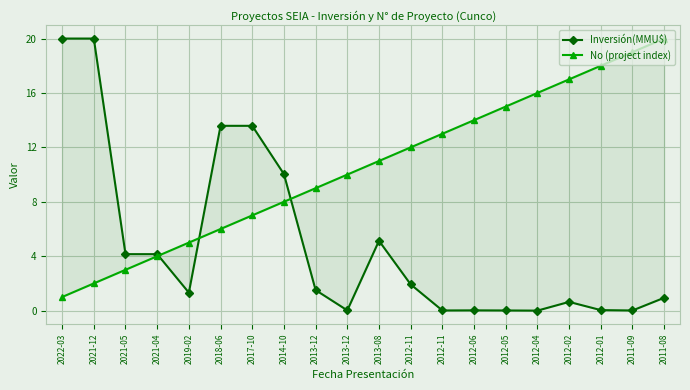

Reading left to right, extract all data points from this chart.

Inversión(MMU$): 20.0	20.0	4.2	4.2	1.3	13.6	13.6	10.0	1.5	0.0	5.1	1.9	0.0	0.0	0.0	0.0	0.6	0.0	0.0	0.9
No (project index): 1.0	2.0	3.0	4.0	5.0	6.0	7.0	8.0	9.0	10.0	11.0	12.0	13.0	14.0	15.0	16.0	17.0	18.0	19.0	20.0